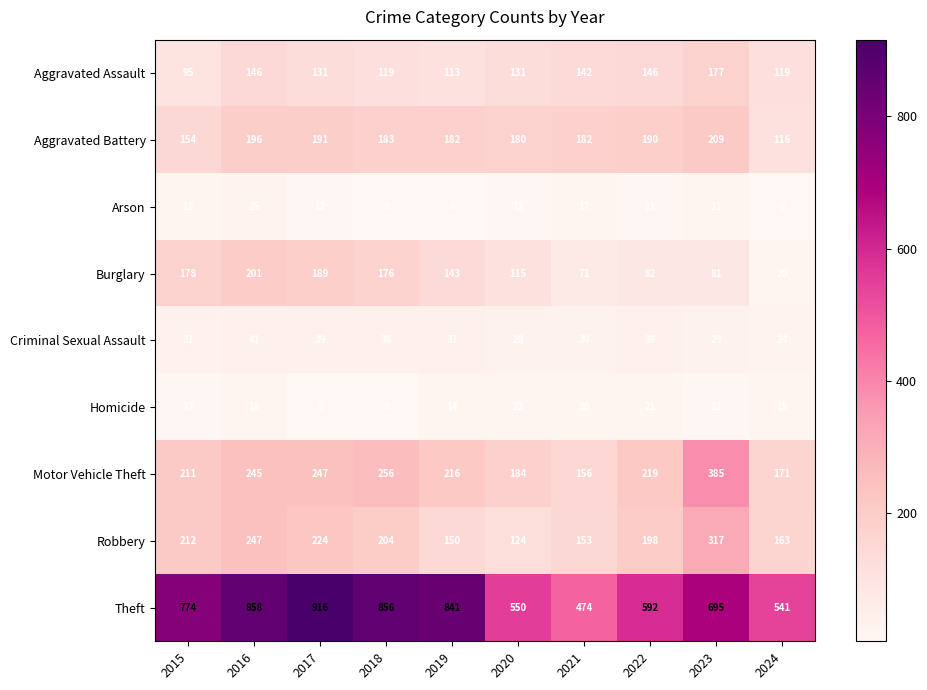

What is the average value of the Homicide series?

15